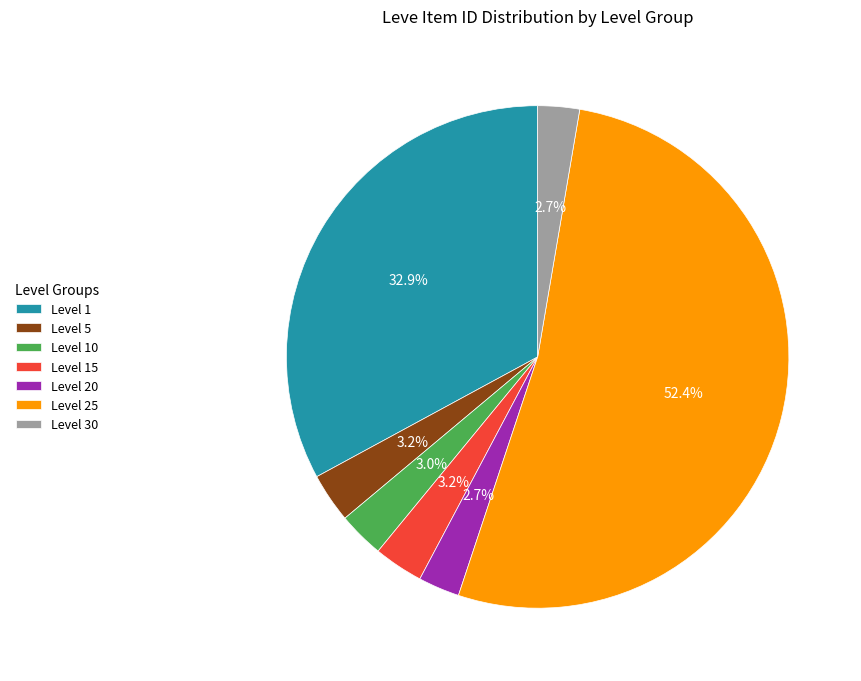

Which slice represents more than half of the pie?

Level 25